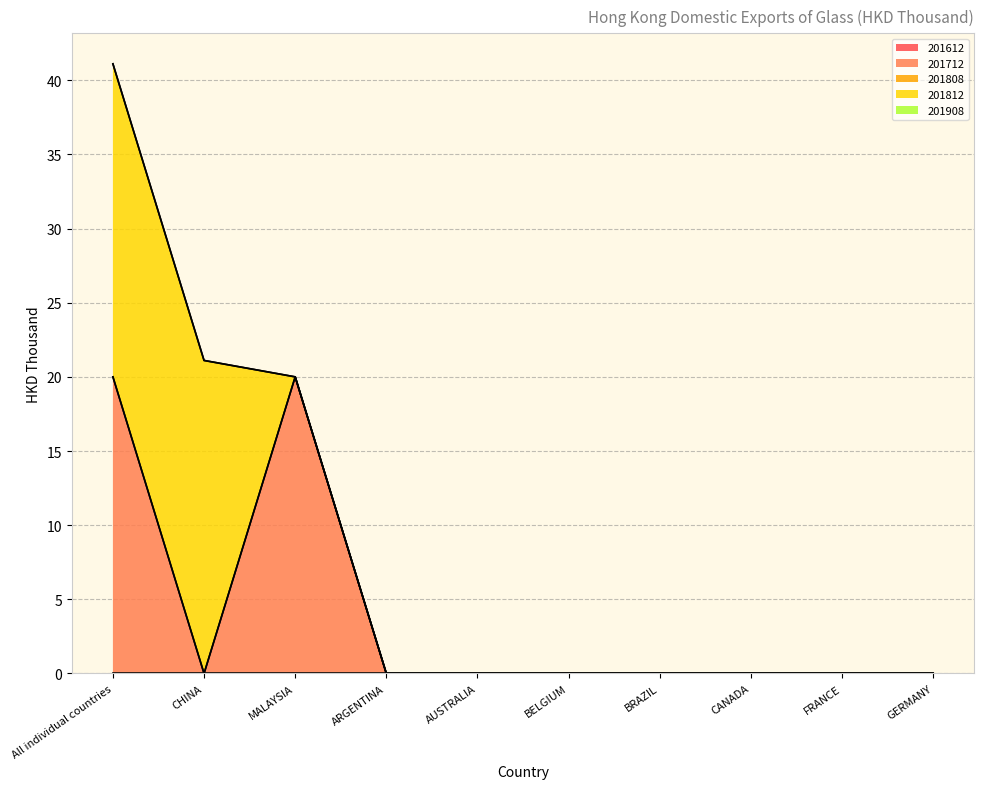

What are all the series names shown in the legend?

201612, 201712, 201808, 201812, 201908